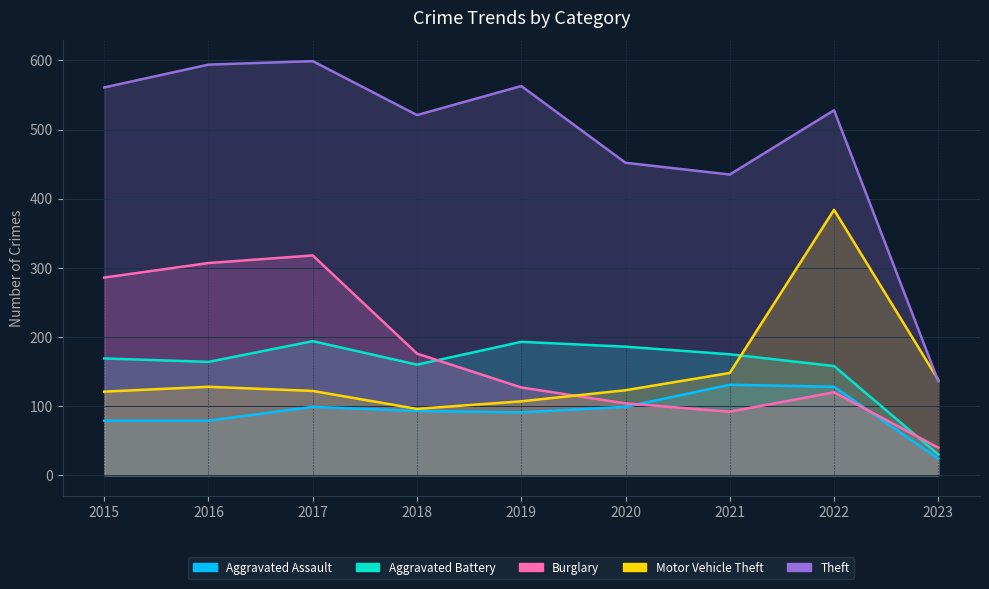

What is the average value of the Burglary series?

174